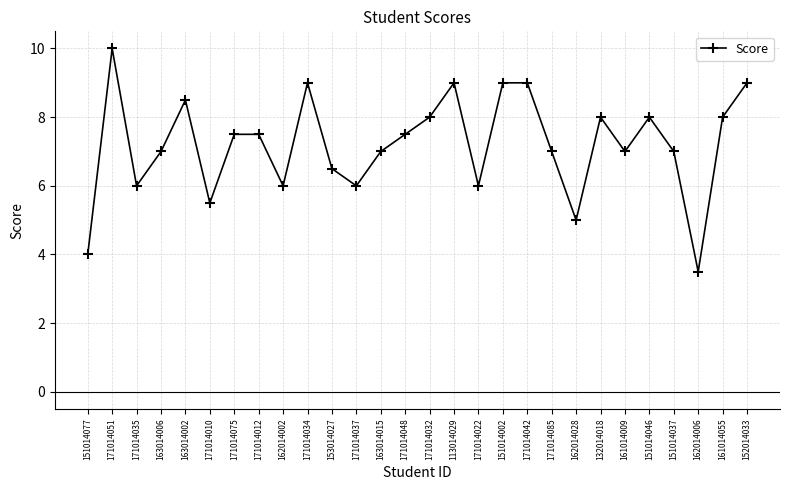

What position from the left is 163014015?

13